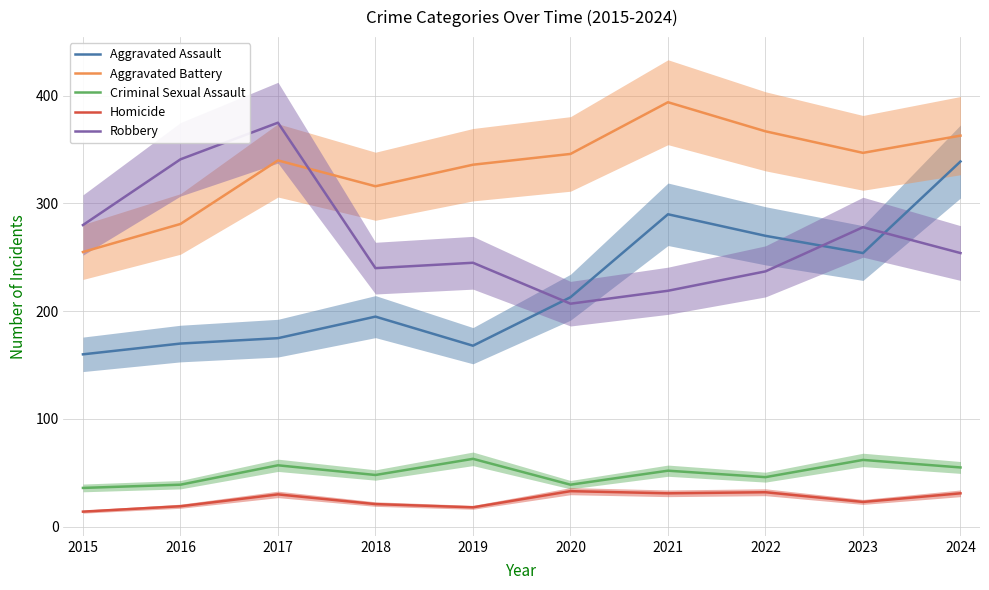

What is the minimum value for Robbery?

207